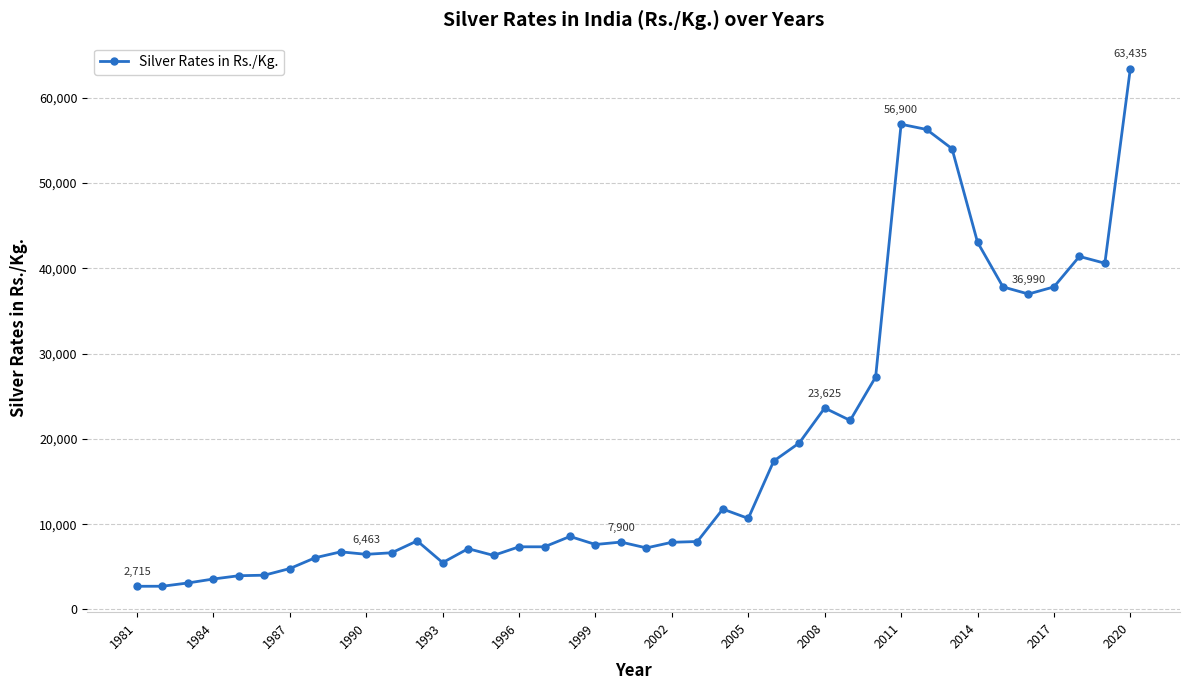

What is the difference between the second highest and second lowest values?

54180